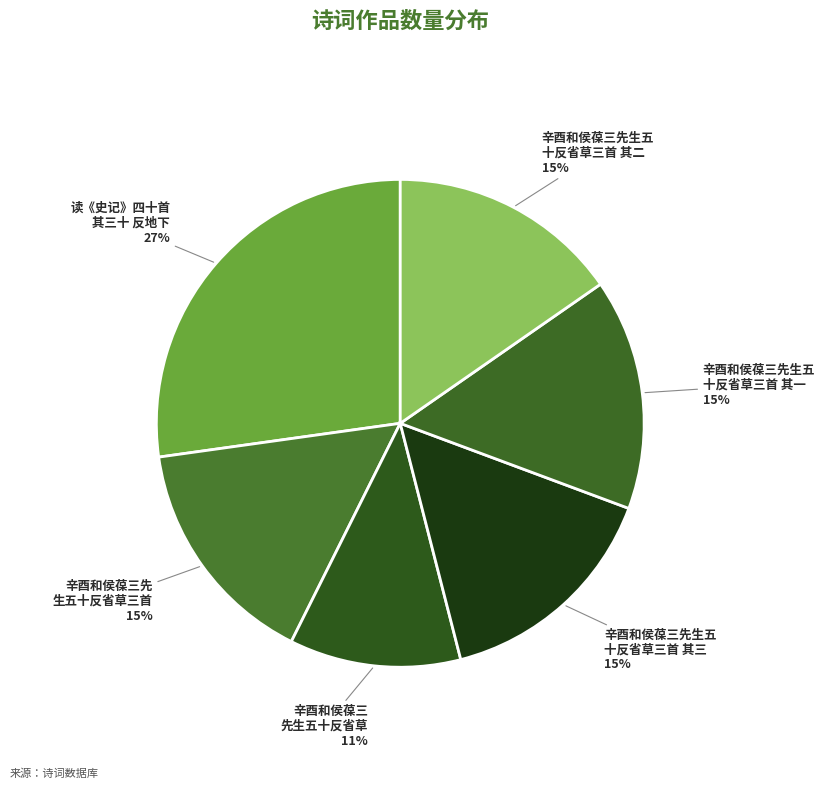

How many slices are in this pie chart?

6